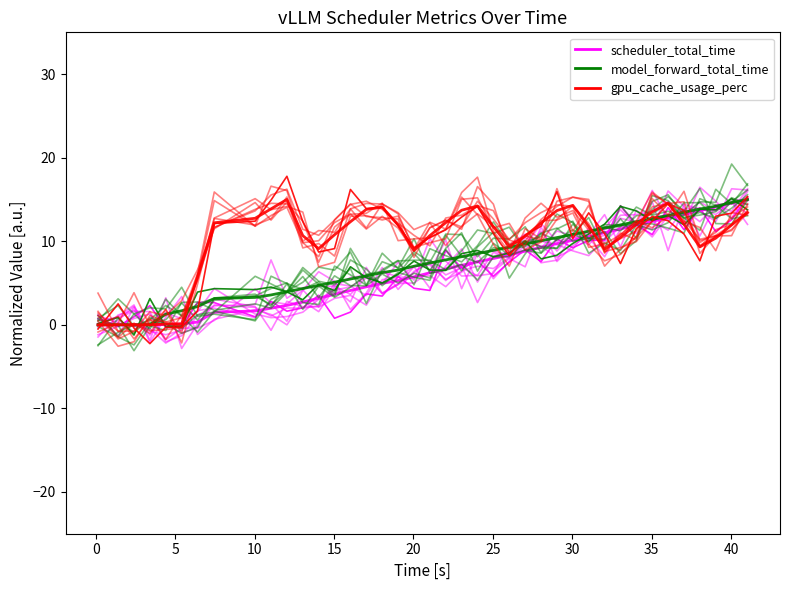

Does the chart display data point markers on the line(s)?

No